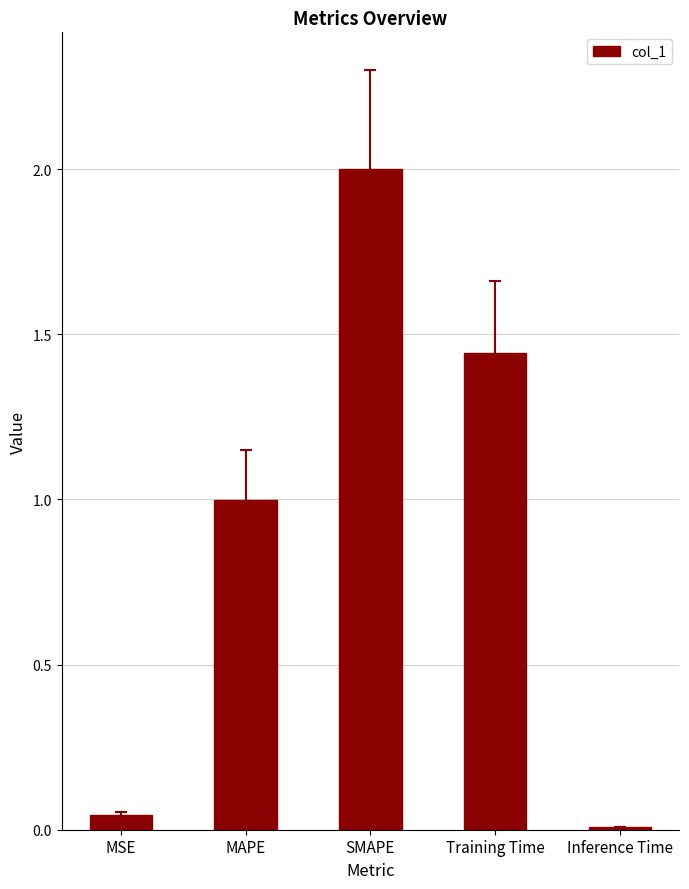

Between MSE and SMAPE, which is larger?

SMAPE